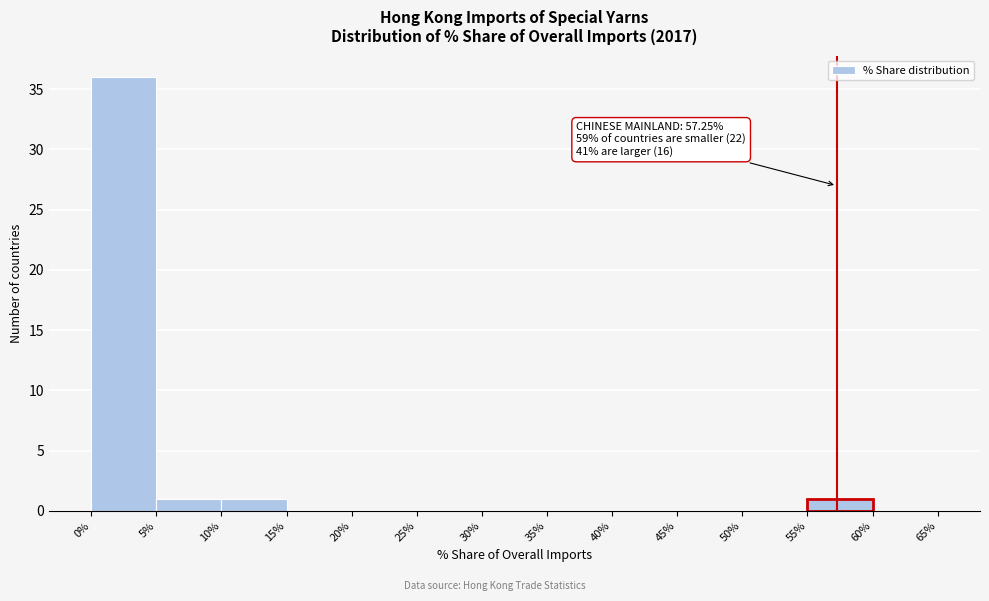

Which range on the x-axis has the tallest bar?

0% to 5%